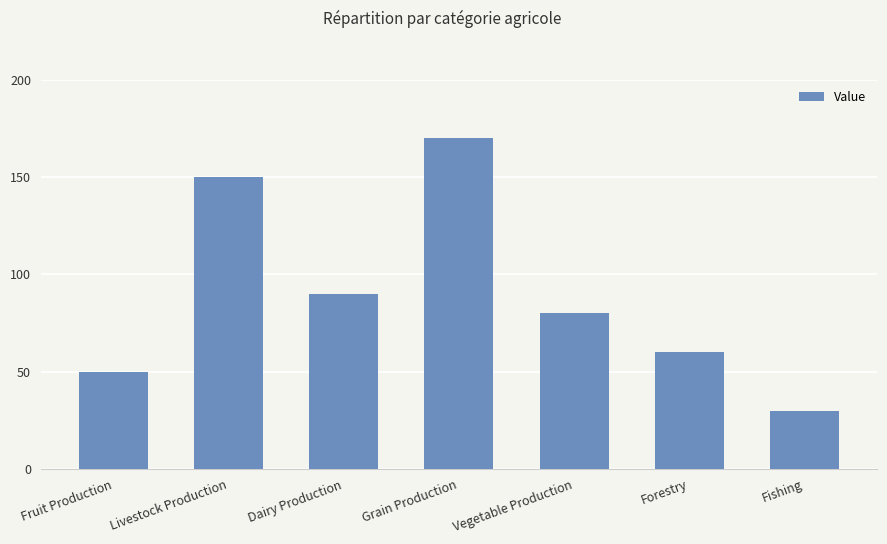

What is the approximate value at Fruit Production?

50